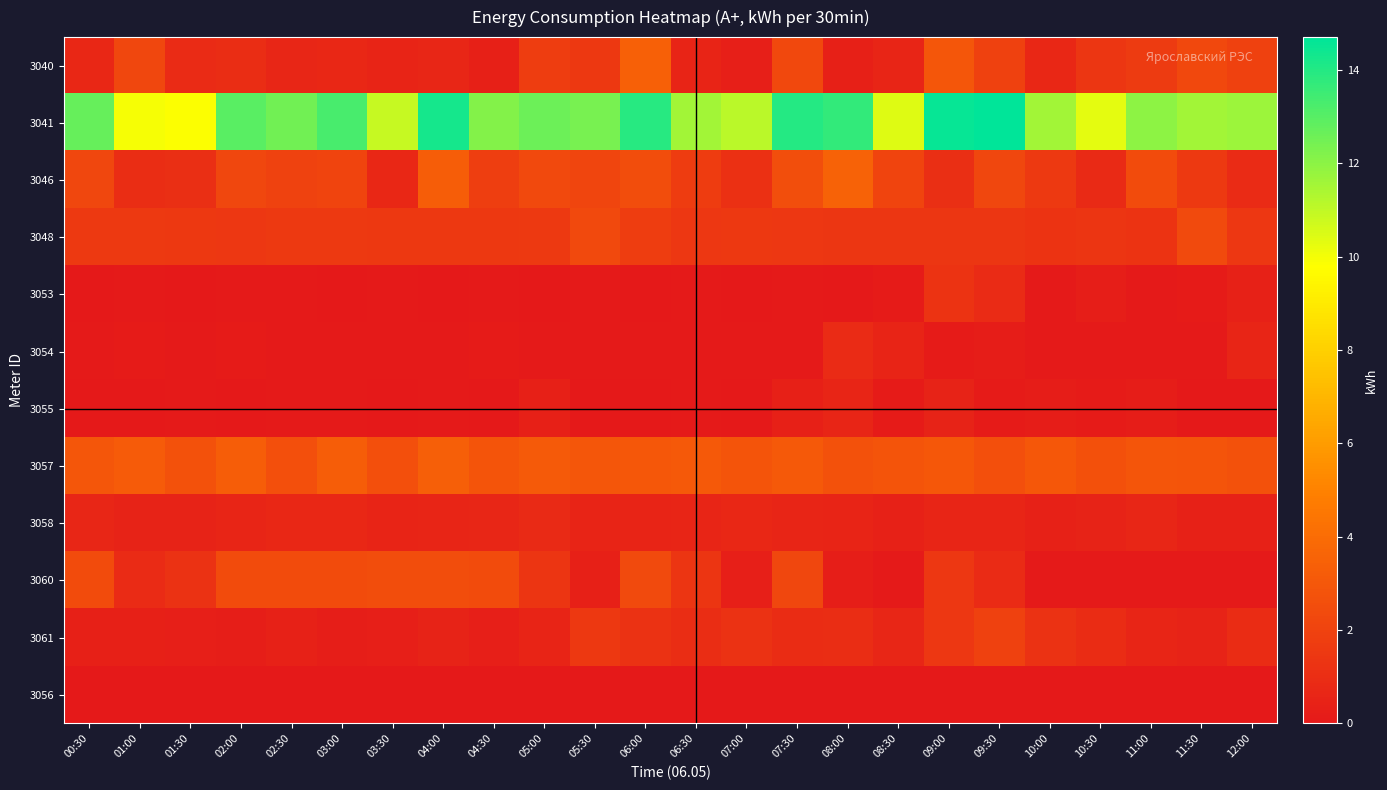

Which has a higher value, 04:30 or 03:00?

03:00